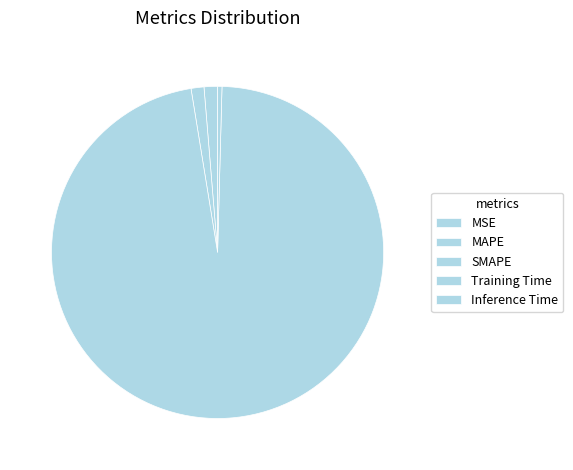

Is MSE the majority of the pie?

No